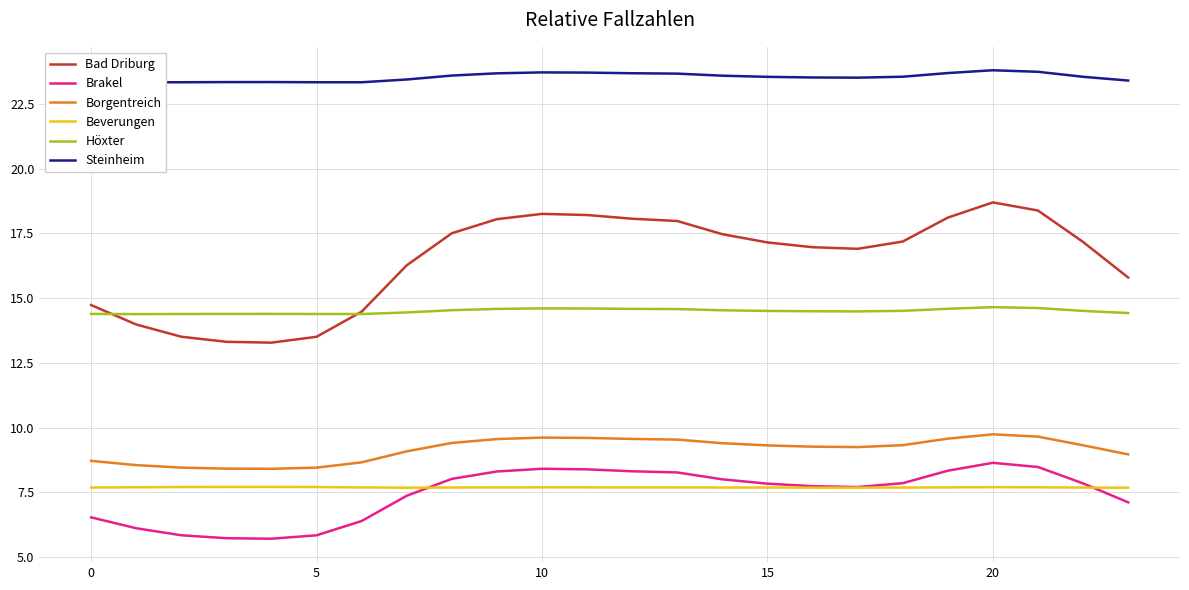

What are all the series names shown in the legend?

Bad Driburg, Brakel, Borgentreich, Beverungen, Höxter, Steinheim